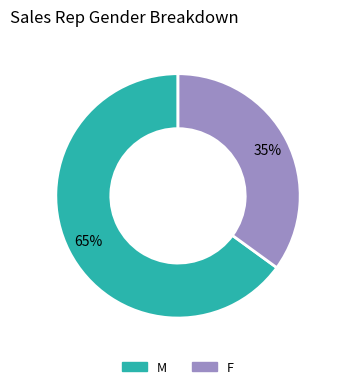

To the nearest percent, what portion does F represent?

35%